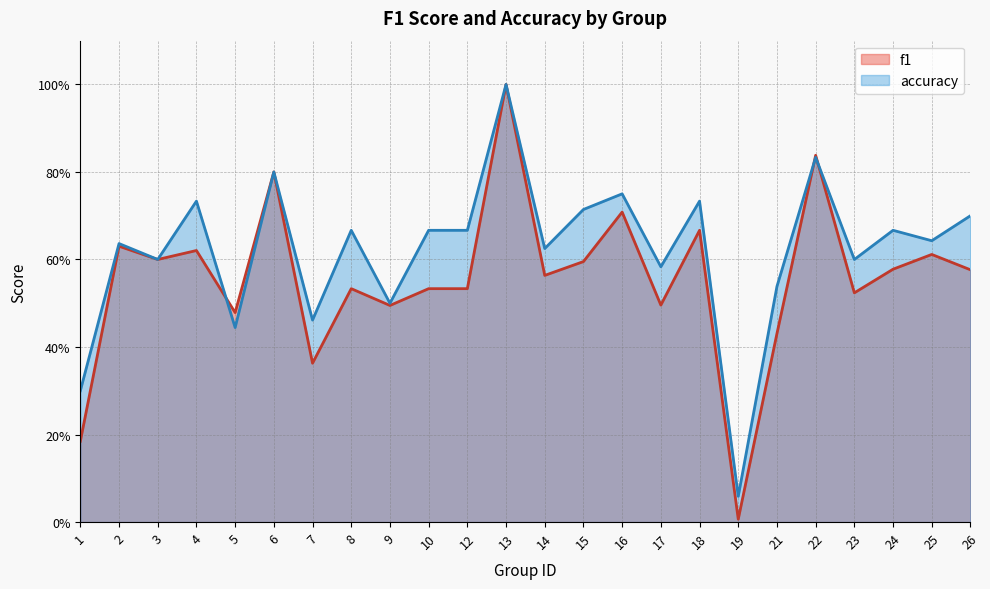

Reading left to right, transcribe all the data shown in this chart.

f1: 1=0.2	2=0.6	3=0.6	4=0.6	5=0.5	6=0.8	7=0.4	8=0.5	9=0.5	10=0.5	12=0.5	13=1.0	14=0.6	15=0.6	16=0.7	17=0.5	18=0.7	19=0.0	21=0.4	22=0.8	23=0.5	24=0.6	25=0.6	26=0.6
accuracy: 1=0.3	2=0.6	3=0.6	4=0.7	5=0.4	6=0.8	7=0.5	8=0.7	9=0.5	10=0.7	12=0.7	13=1.0	14=0.6	15=0.7	16=0.8	17=0.6	18=0.7	19=0.1	21=0.5	22=0.8	23=0.6	24=0.7	25=0.6	26=0.7